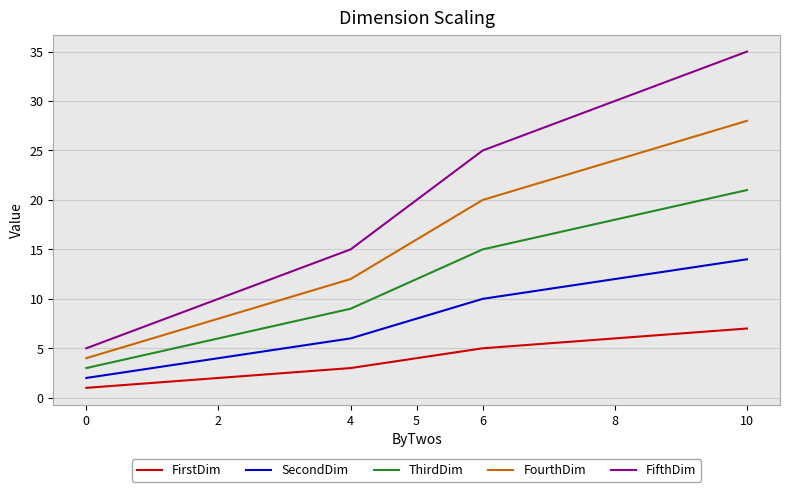

True or false: FourthDim and ThirdDim cross at least once.

False